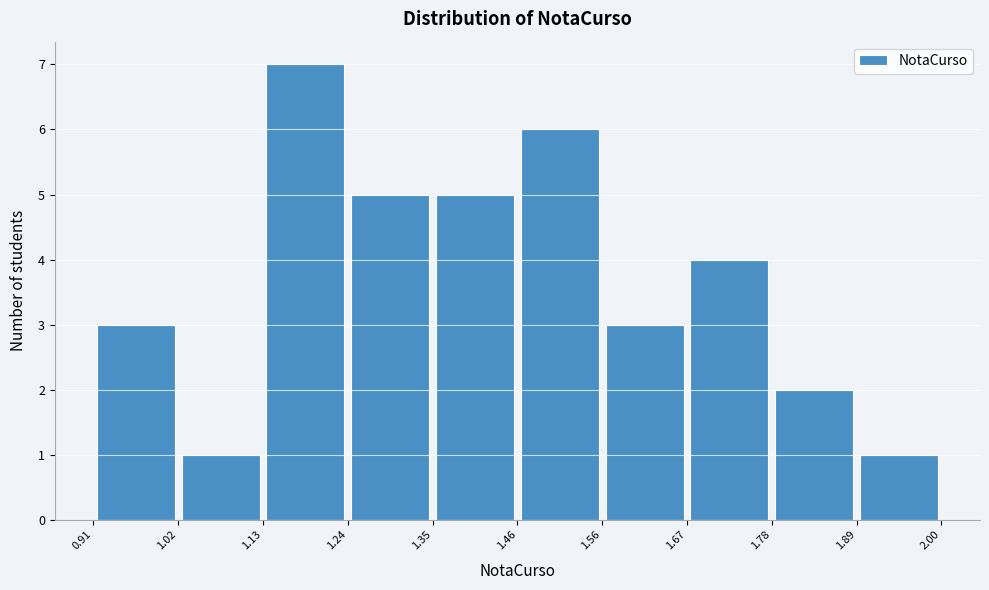

How tall is the bar that spans 1.67 to 1.78 on the x-axis? The values are not printed on the chart, so give them approximately, as read against the axis.

4